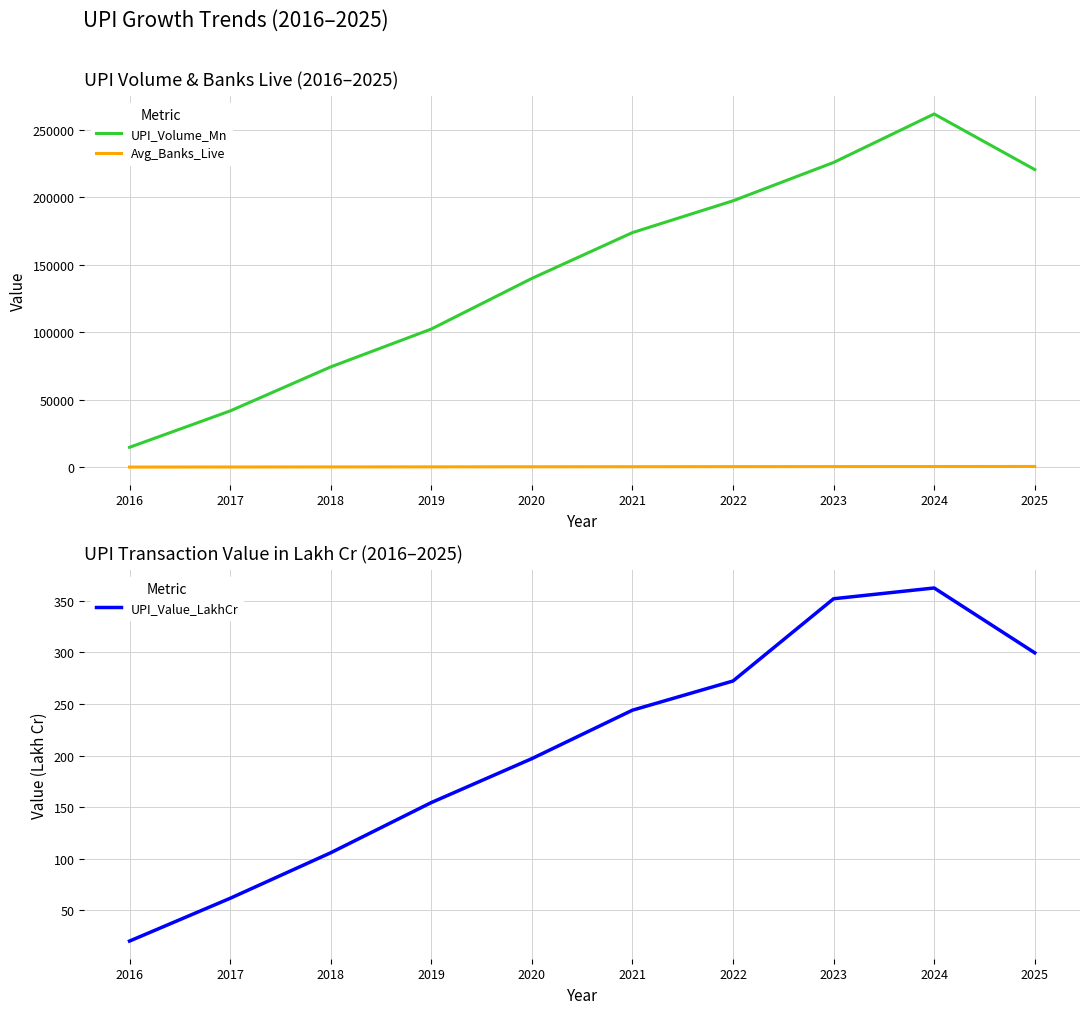

What is the difference between the highest and lowest values at 2024?

261301.5